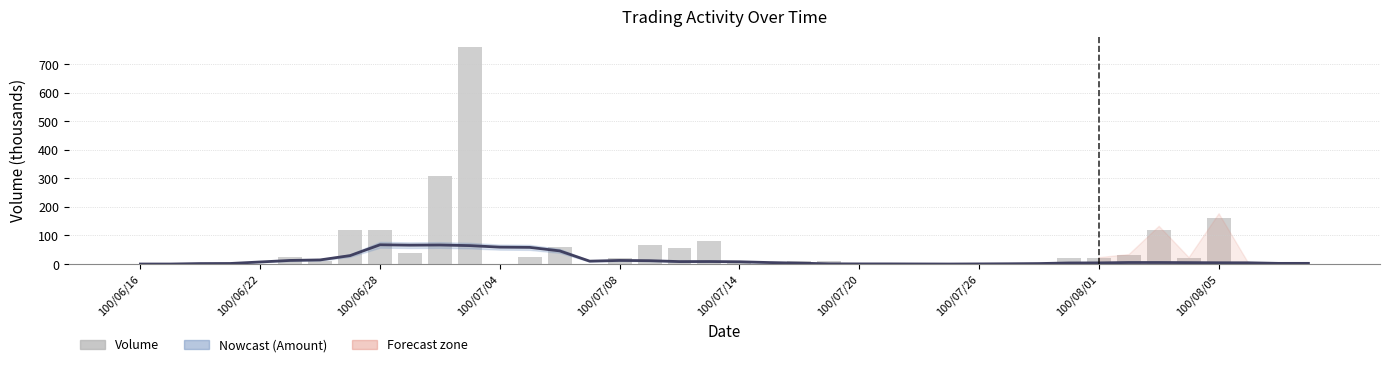

Rank the series by their maximum value, from lowest to highest.

Amount (col_2), Volume (col_1)